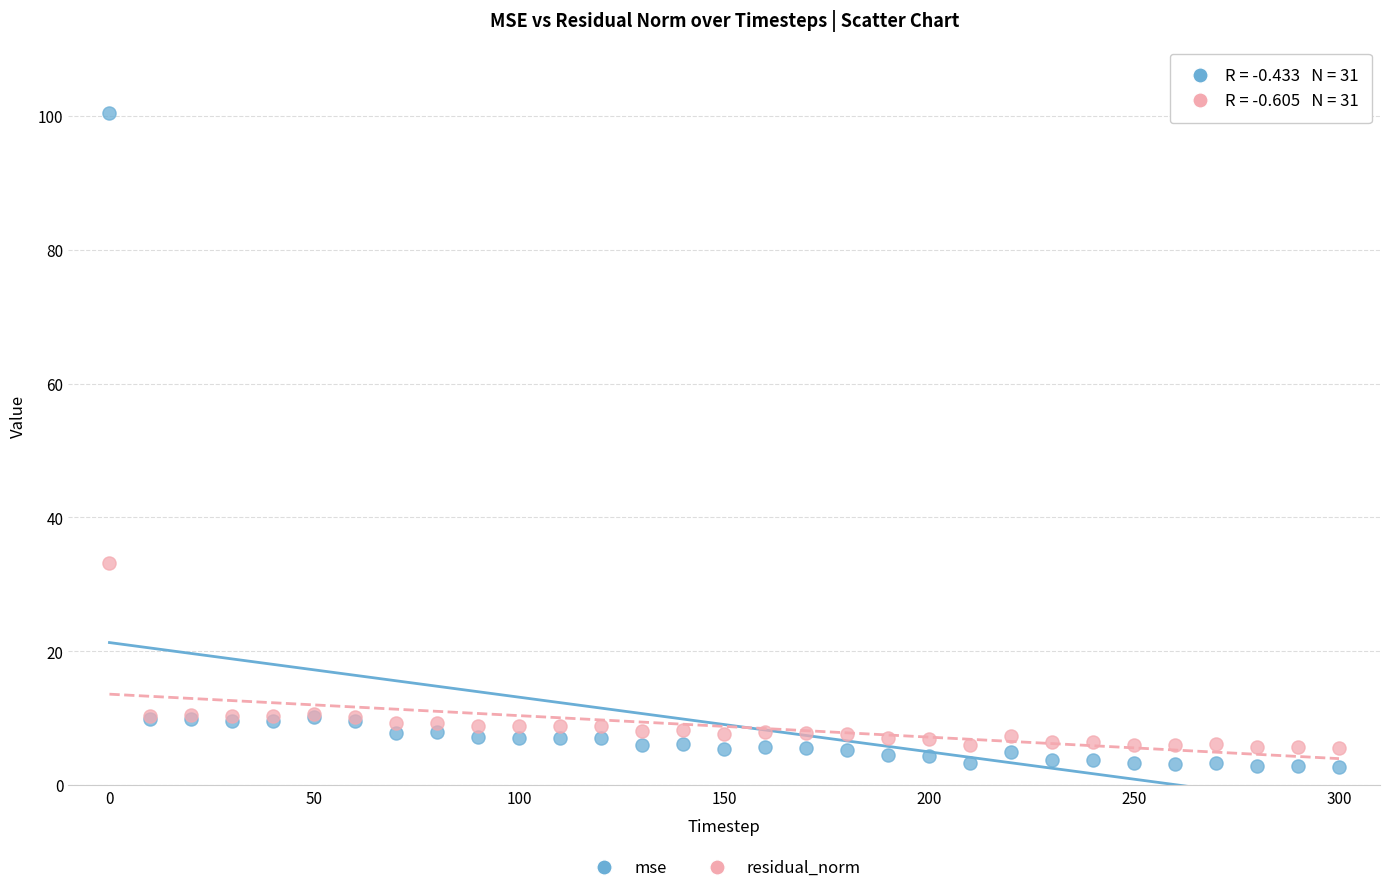

Across all series, what Y value is closest to 51?

33.2